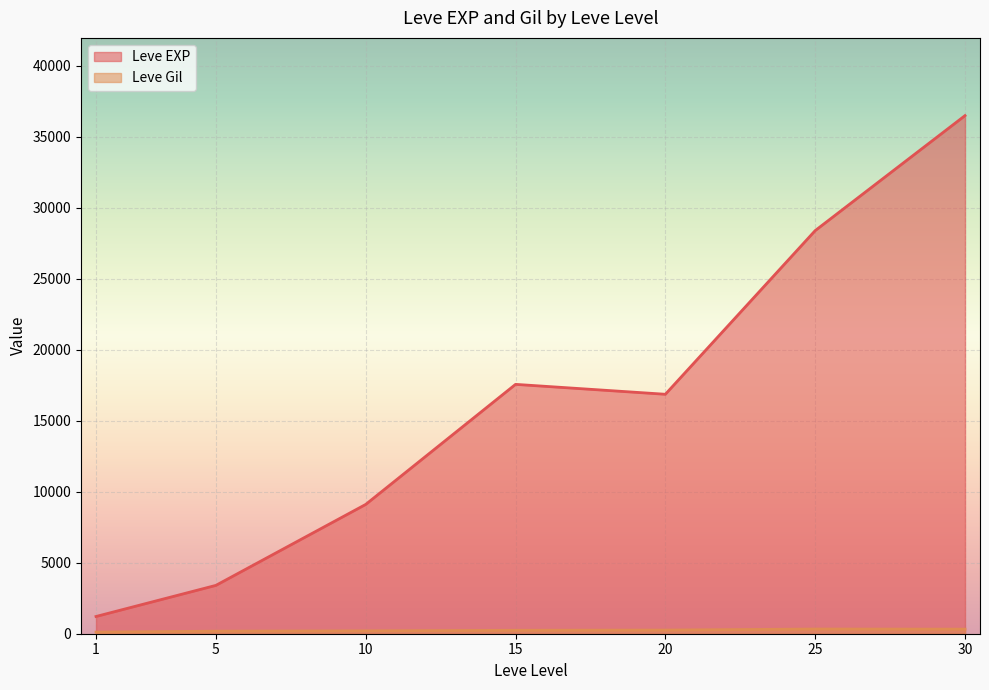

Between 20 and 25, which series saw the biggest shift?

Leve EXP